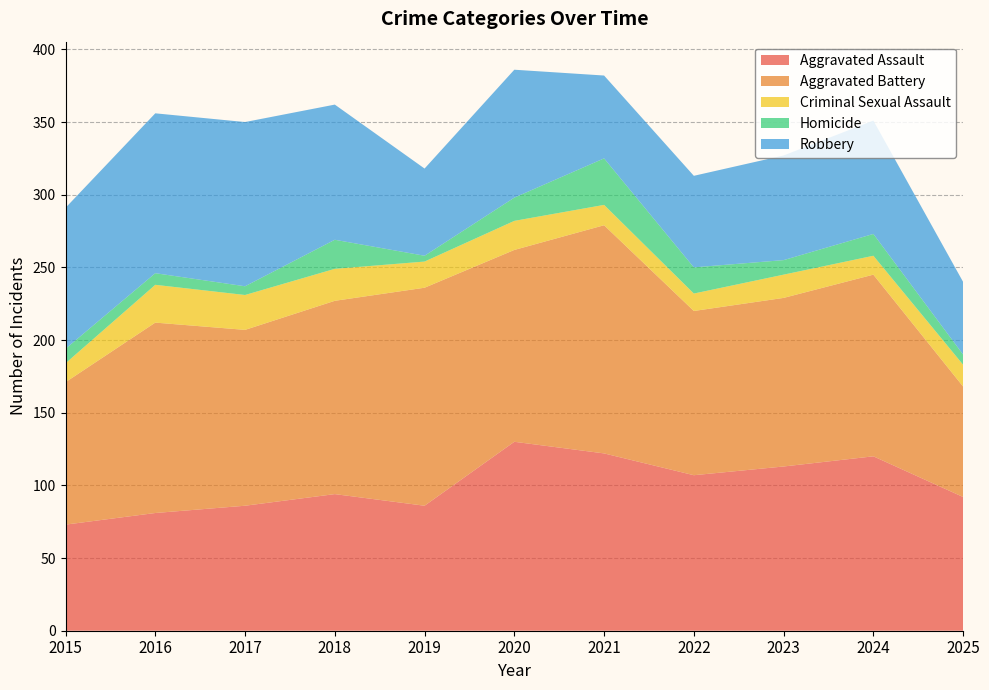

Reading left to right, transcribe all the data shown in this chart.

Aggravated Assault: 73	81	86	94	86	130	122	107	113	120	92
Aggravated Battery: 98	131	121	133	150	132	157	113	116	125	76
Criminal Sexual Assault: 13	26	24	22	18	20	14	12	16	13	15
Homicide: 10	8	6	20	4	16	32	18	10	15	7
Robbery: 97	110	113	93	60	88	57	63	72	78	50